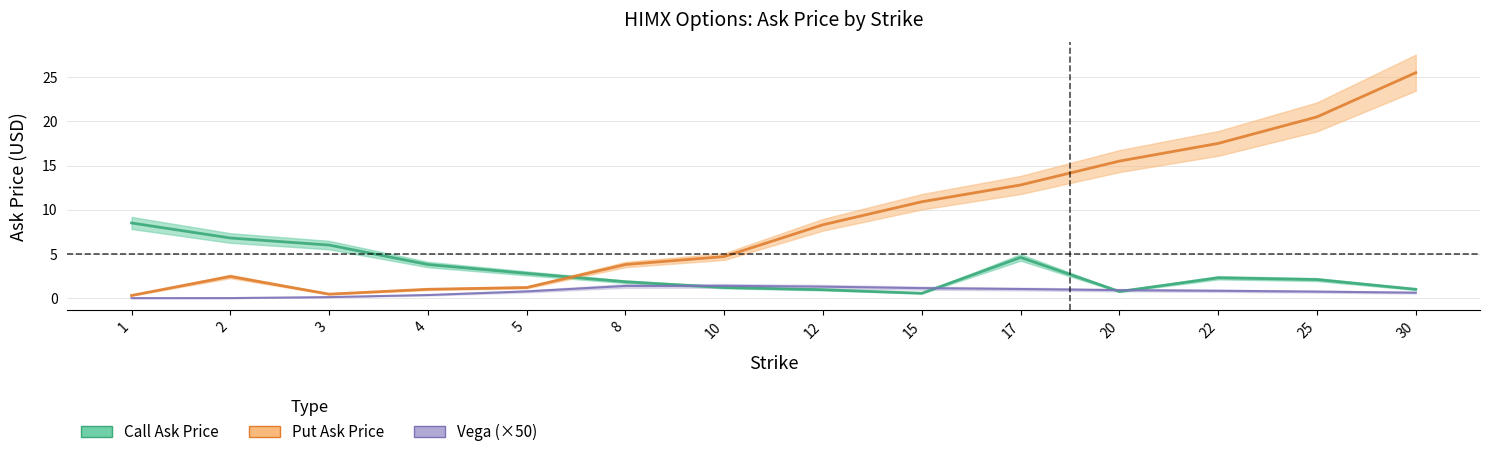

How many times do ask_puts and ask_calls cross each other?

1